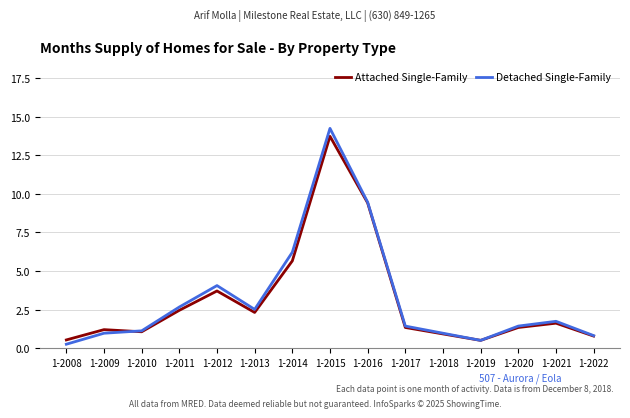

At which label is Detached Single-Family closest to 7?

1-2014